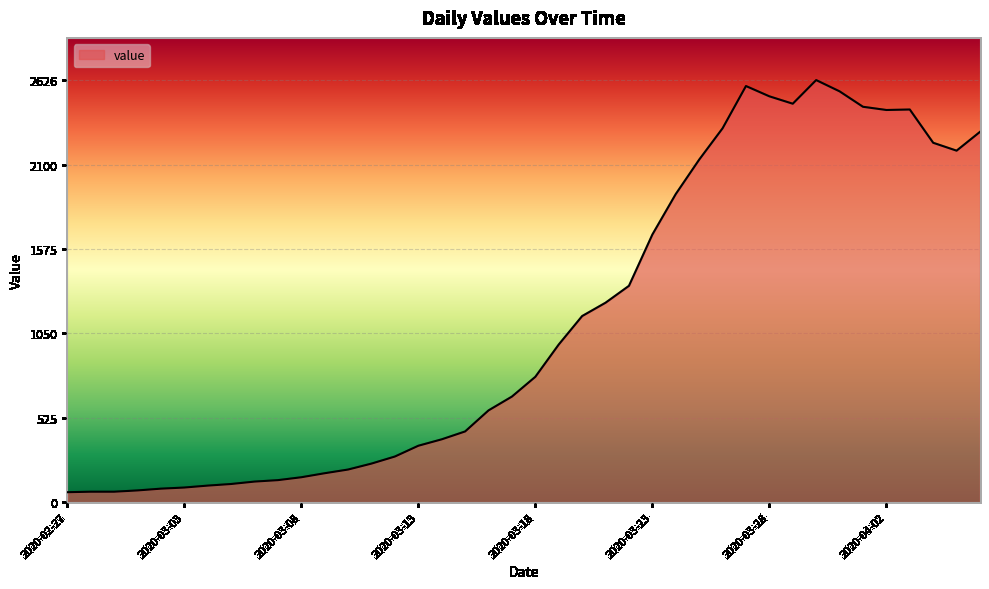

What is the greatest value displayed?

2626